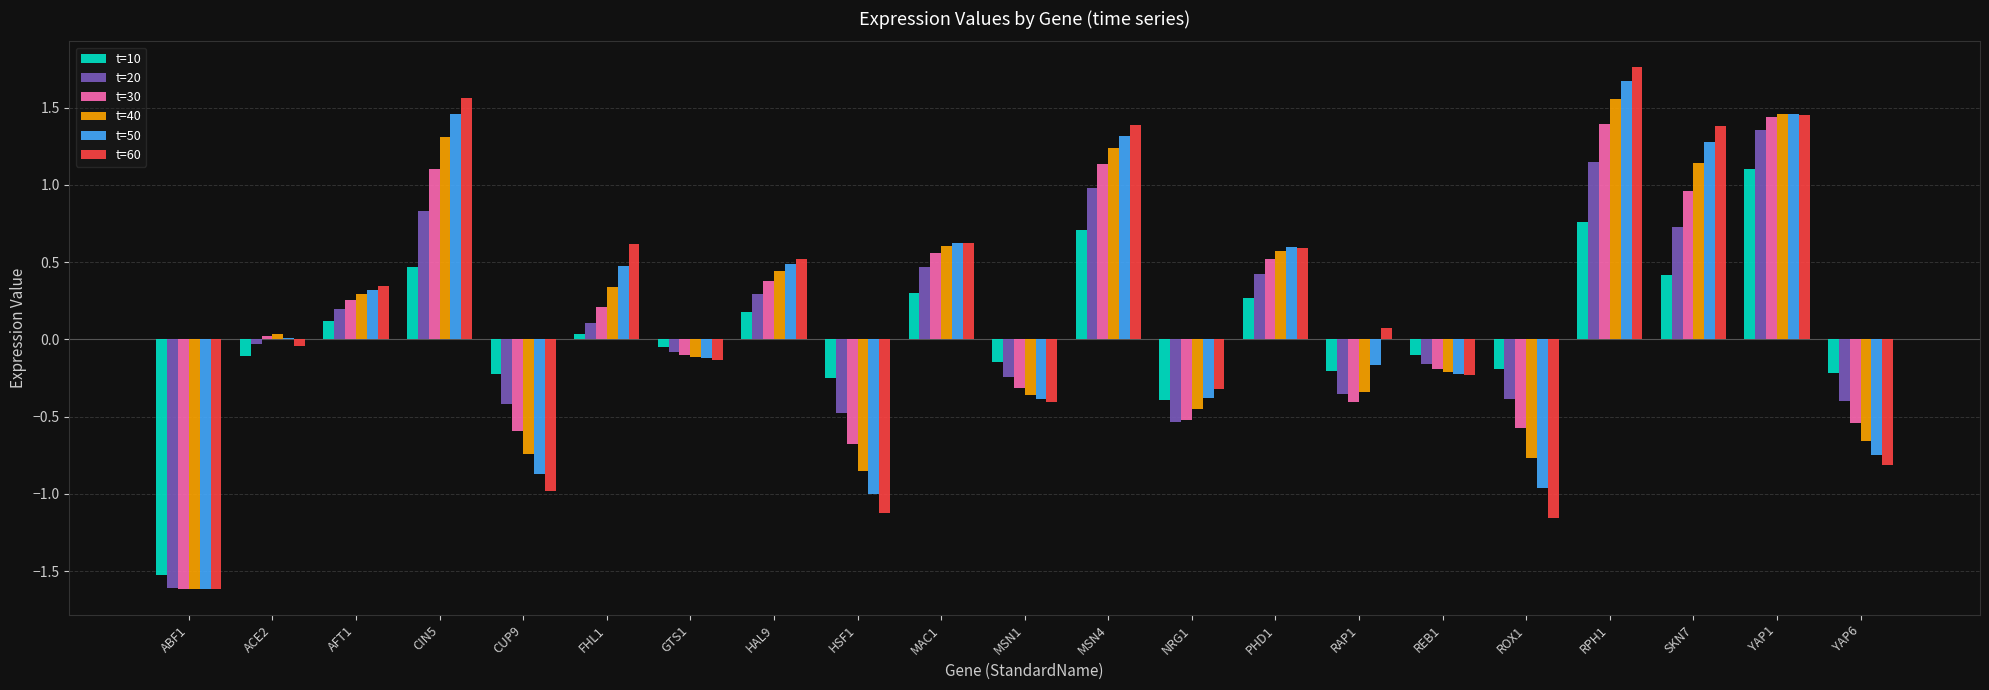

Is it true that t=50 equals 0.8 at PHD1?

False